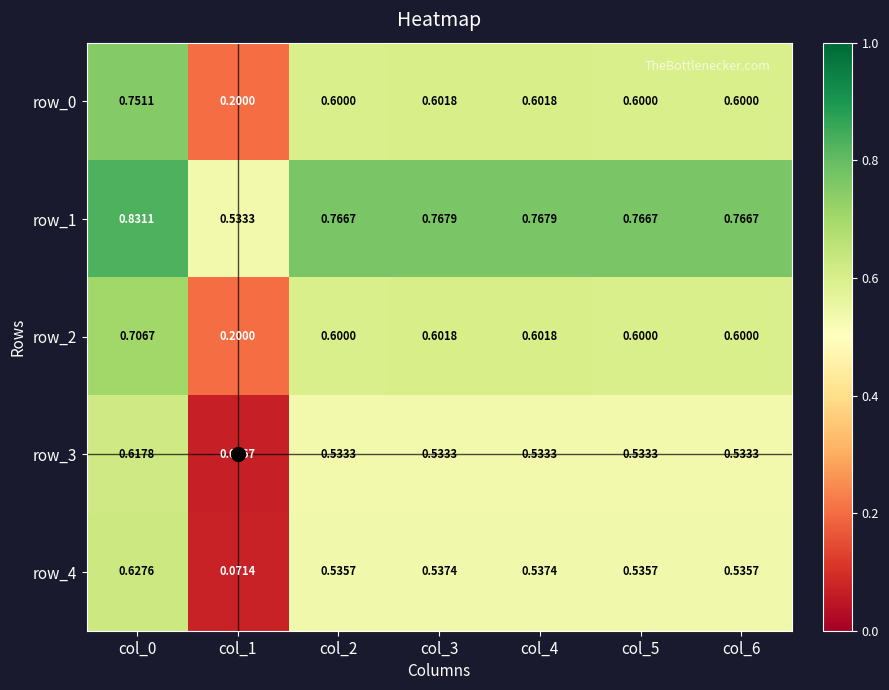

Which label corresponds to the smallest value in the chart?

col_1